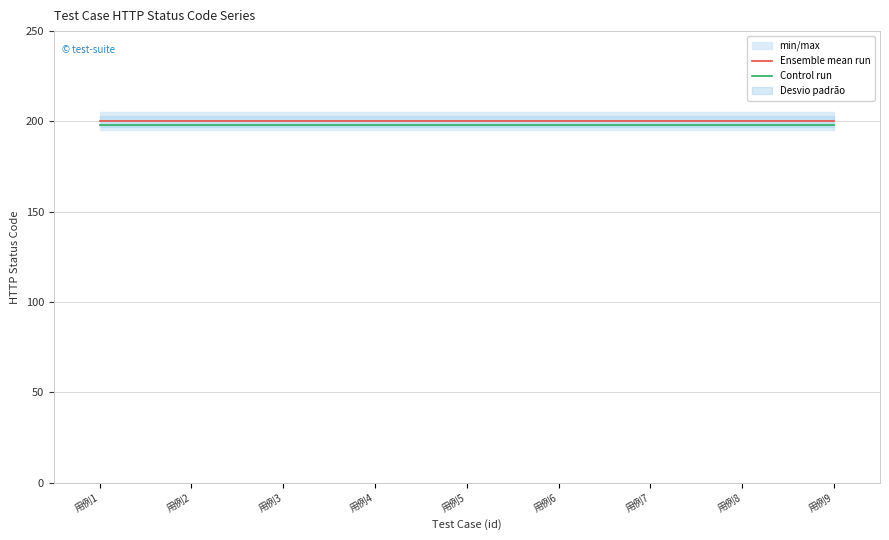

What is the sum of the Control run values at 用例4 and 用例6?

396